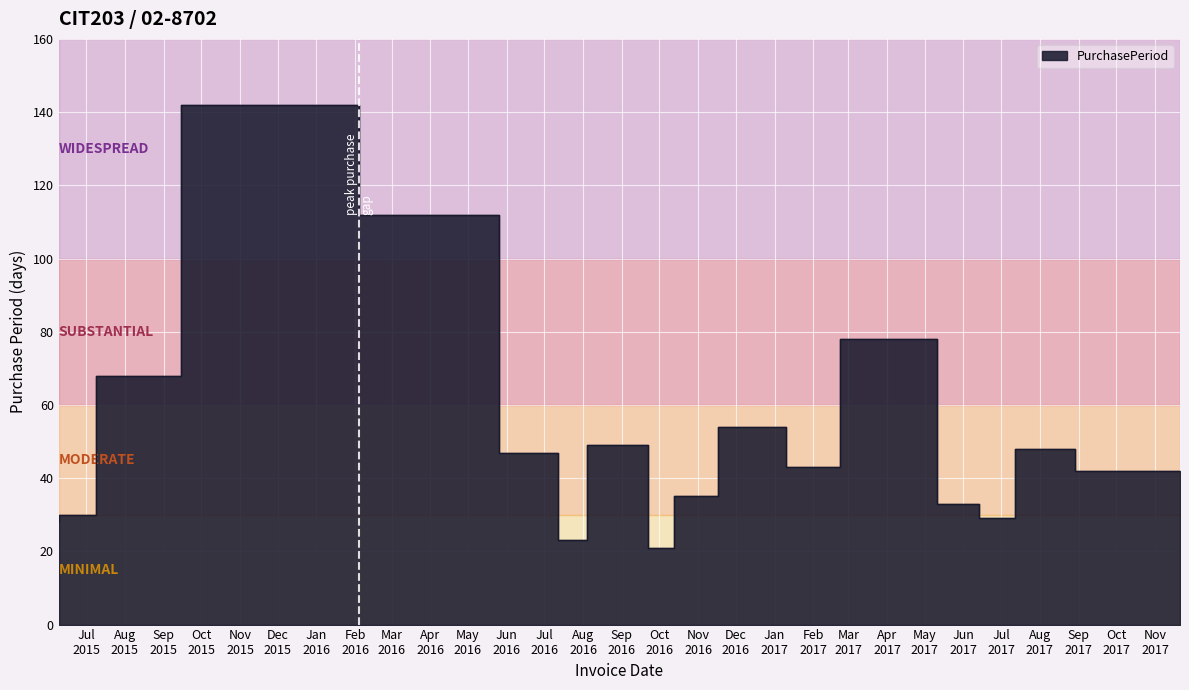

What is the greatest value displayed?

142